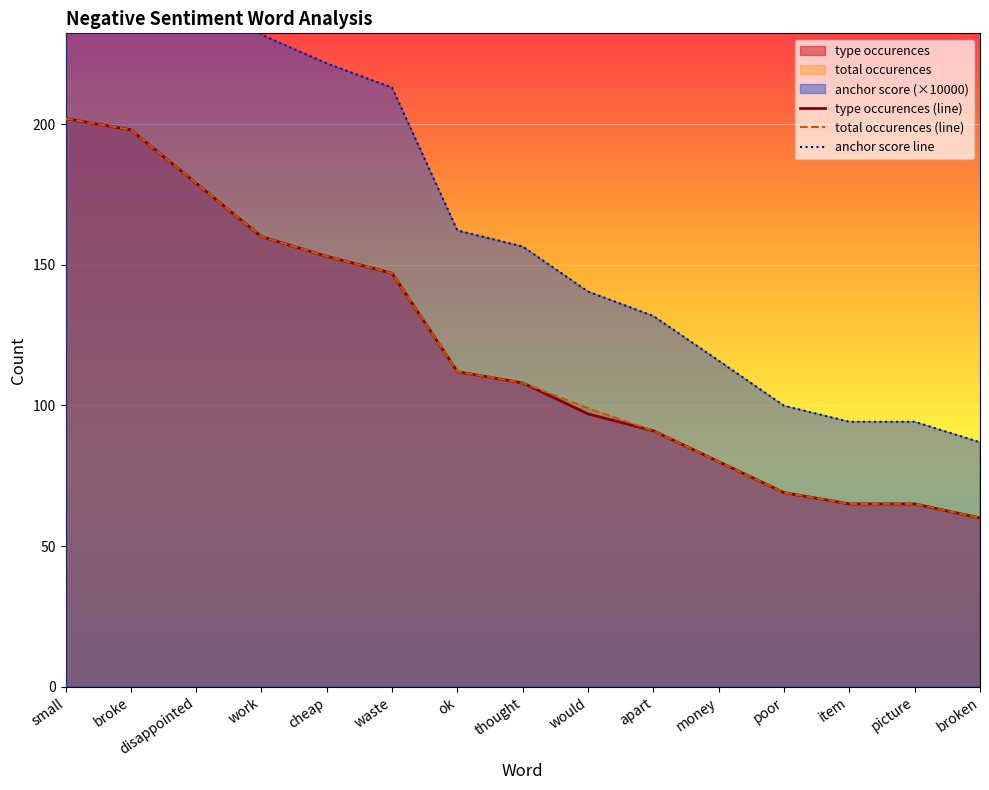

Reading left to right, list all the values displayed in this chart.

type occurences (line): 202.0	198.0	179.0	160.0	153.0	147.0	112.0	108.0	97.0	91.0	80.0	69.0	65.0	65.0	60.0
total occurences (line): 202.0	198.0	179.0	160.0	153.0	147.0	112.0	108.0	99.0	91.0	80.0	69.0	65.0	65.0	60.0
anchor score line: 292.6	286.8	259.3	231.8	221.6	213.0	162.2	156.5	140.5	131.8	115.9	99.9	94.2	94.2	86.9